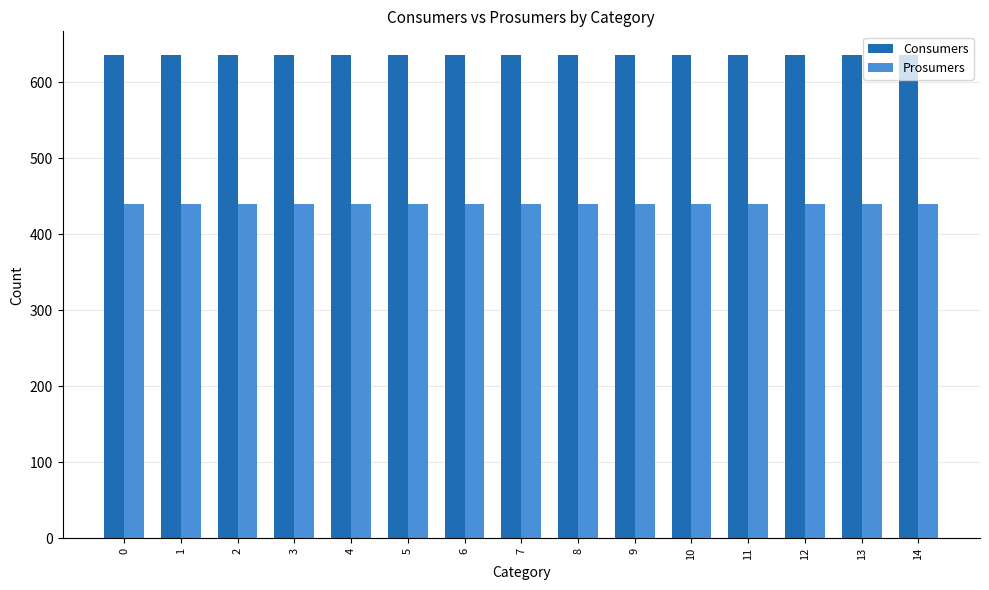

What is the value of the Prosumers bar at the 15th from the left?

440